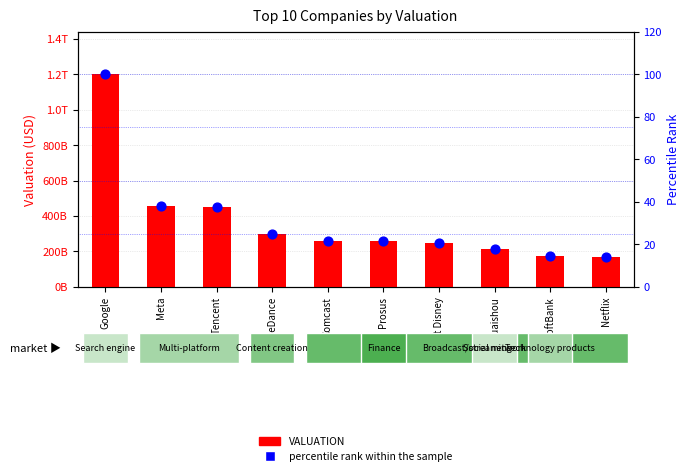

Which series reaches the maximum Y coordinate?

VALUATION